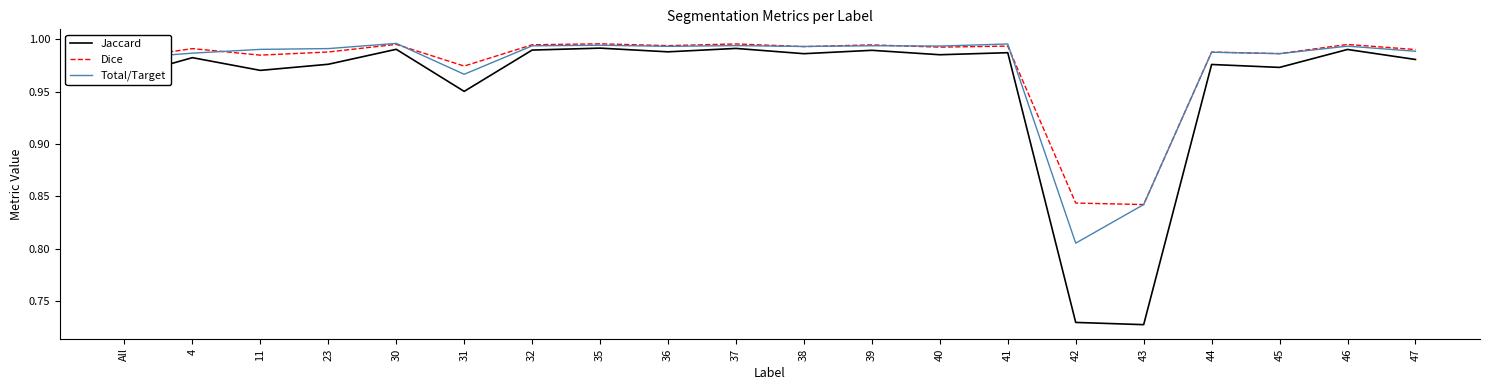

Is the value of Dice at 45 greater than the value of Total/Target at 32?

No